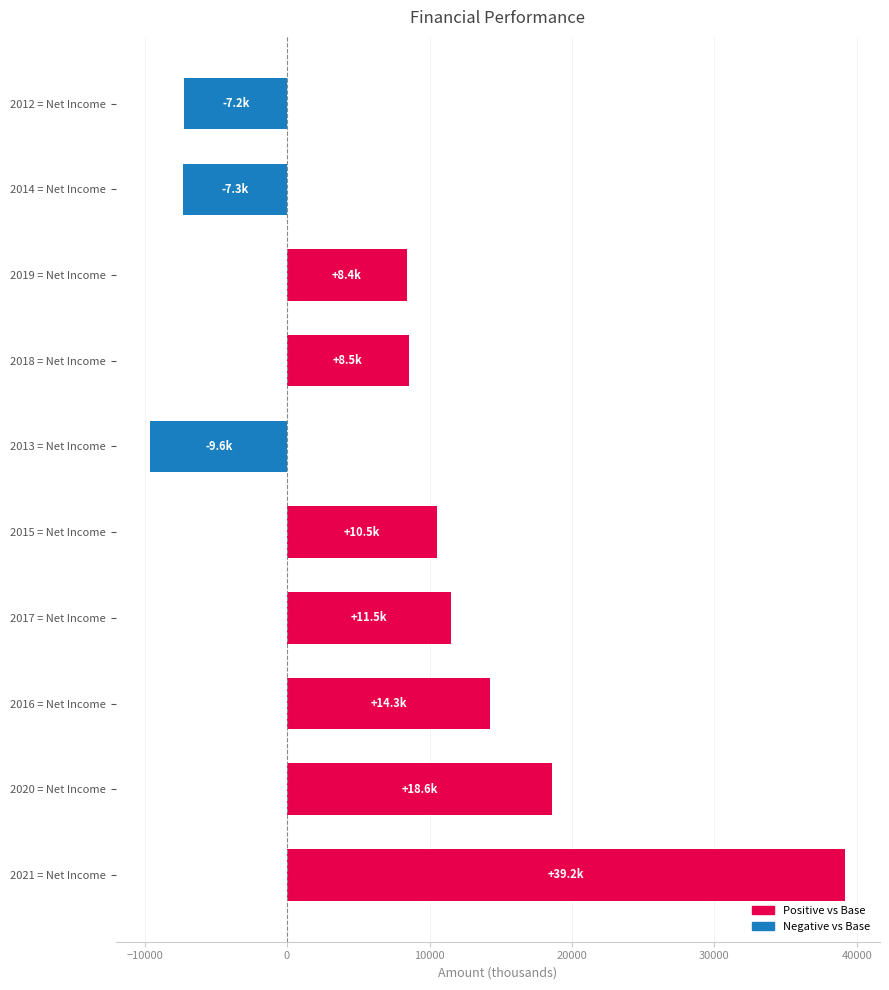

How many values are above zero?

7